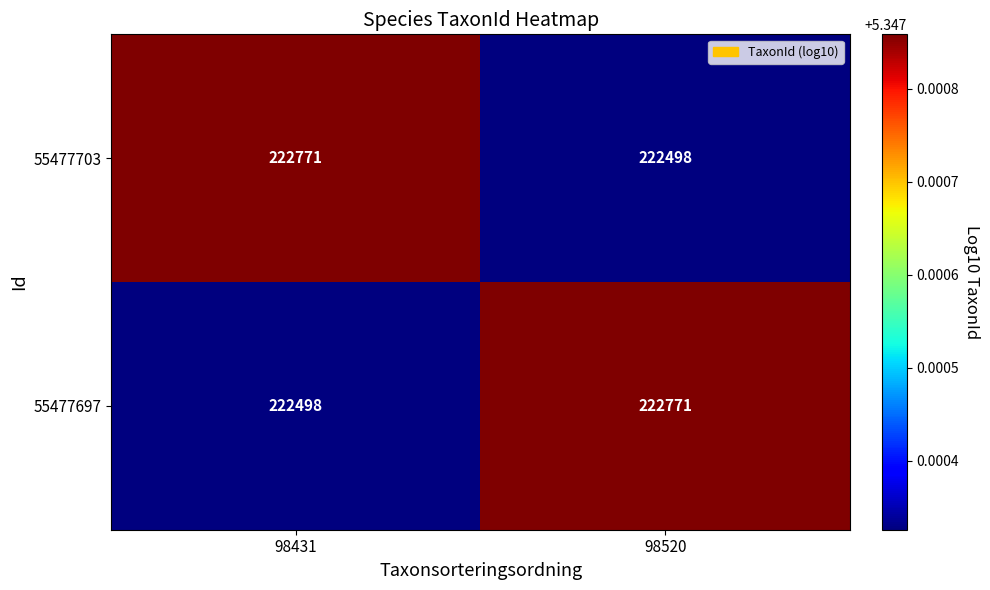

List the labels in order of 55477703 value, largest first.

98431, 98520